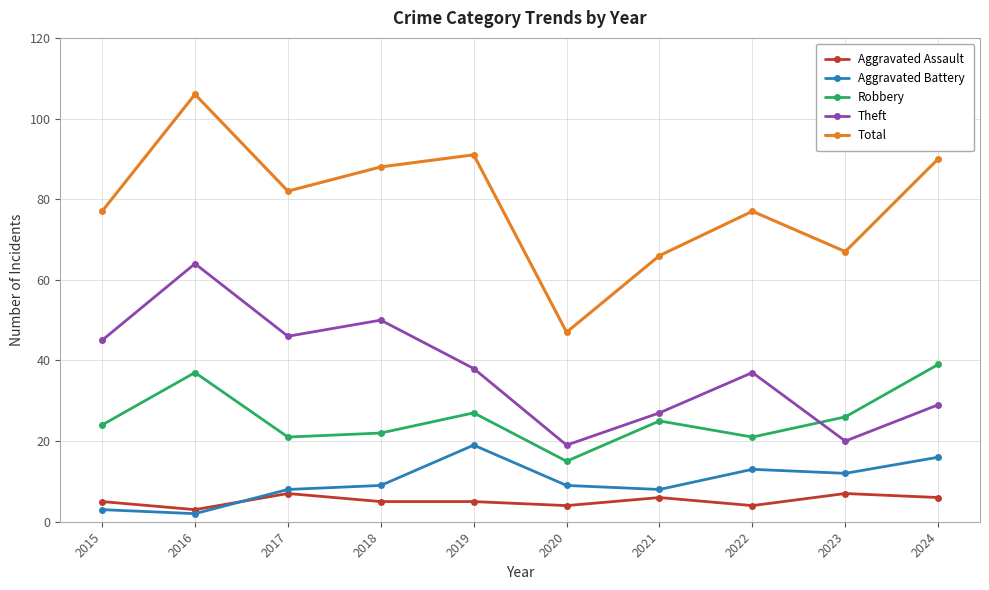

What is the average value of the Aggravated Battery series?

10